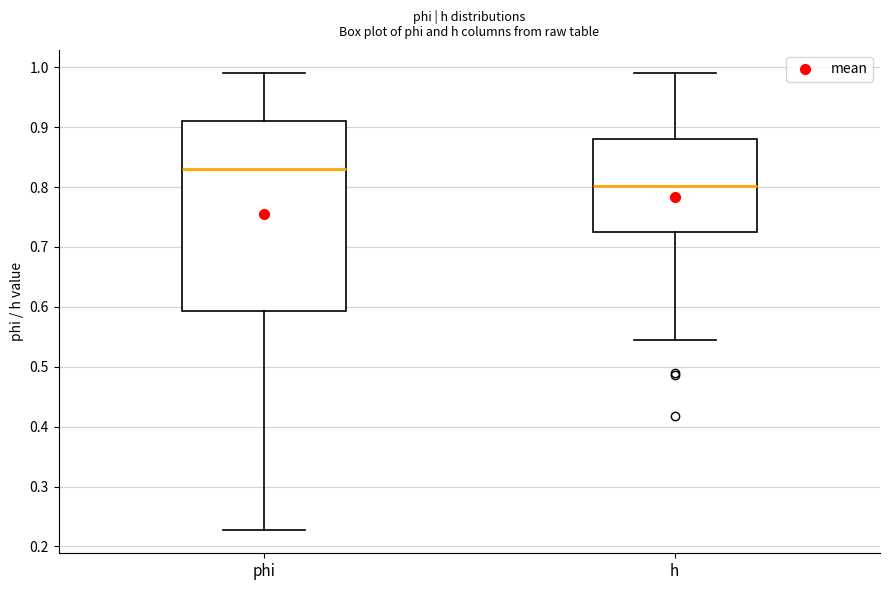

Which box has the lowest median line?

h